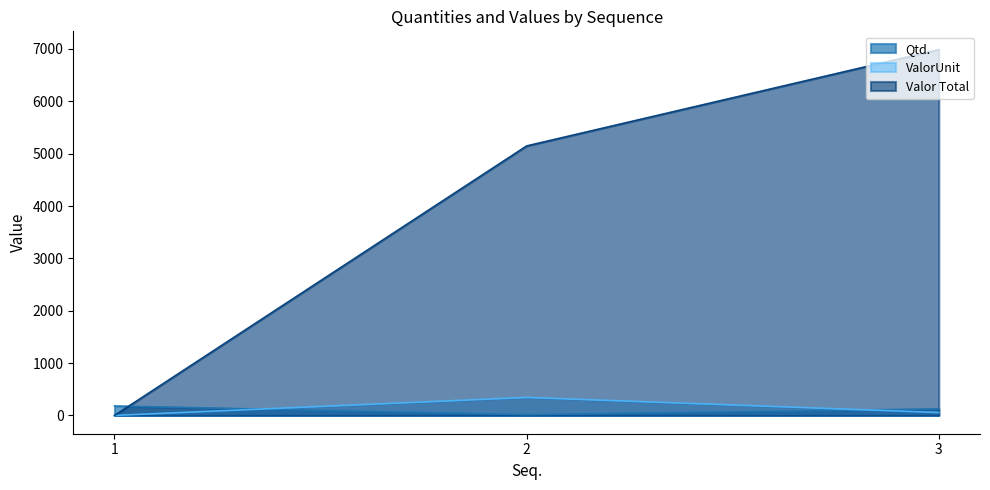

How many categories are shown in the chart?

3